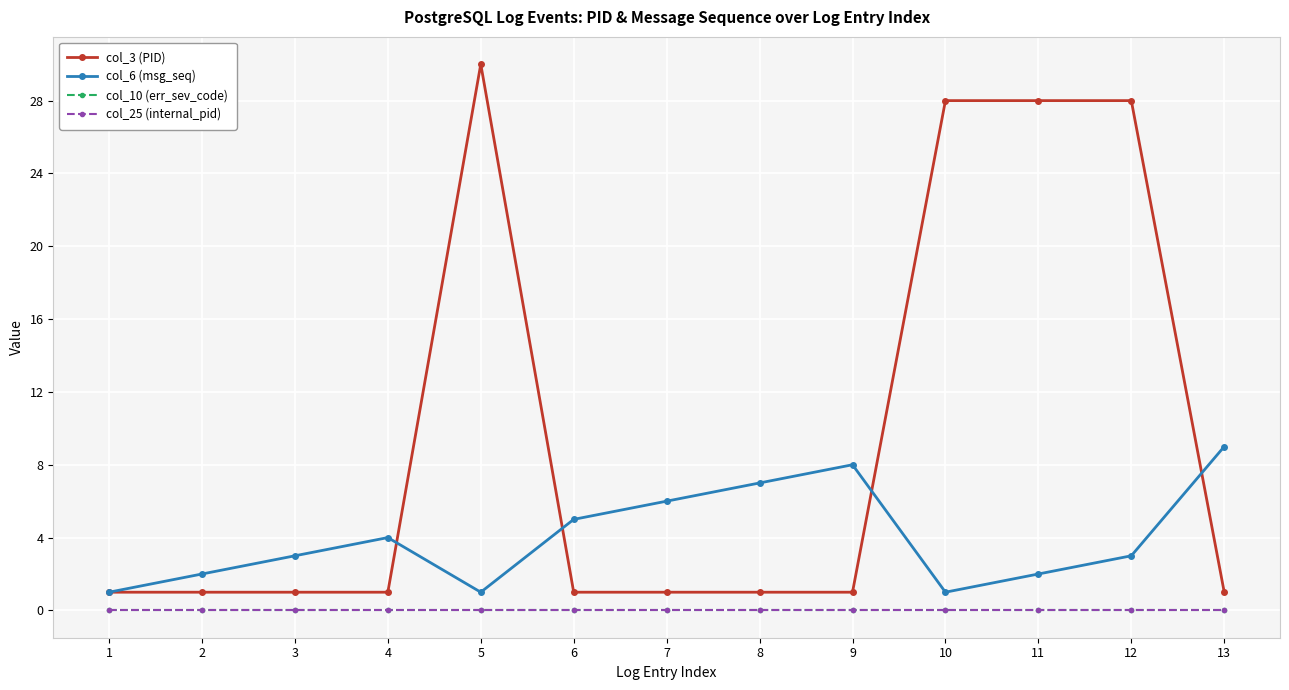

At which category does the chart reach its peak across all series?

5